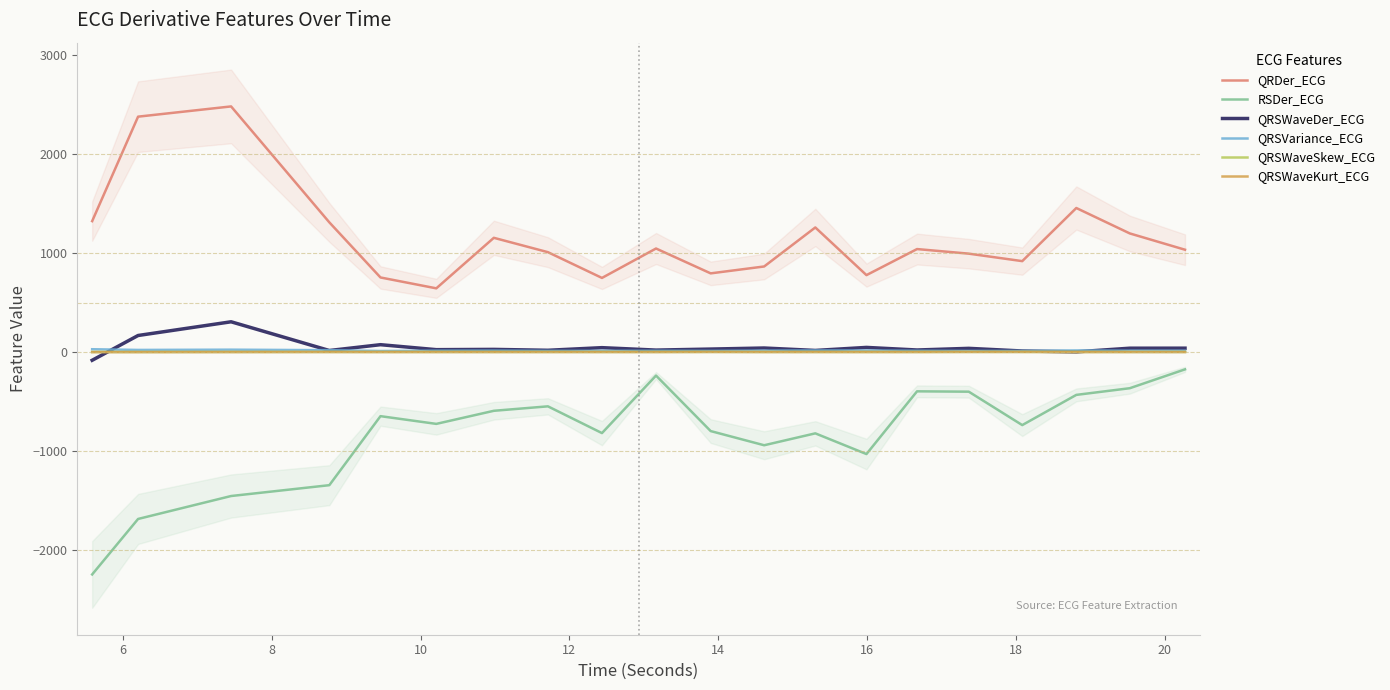

True or false: RSDer_ECG and QRSWaveKurt_ECG intersect in this chart.

False